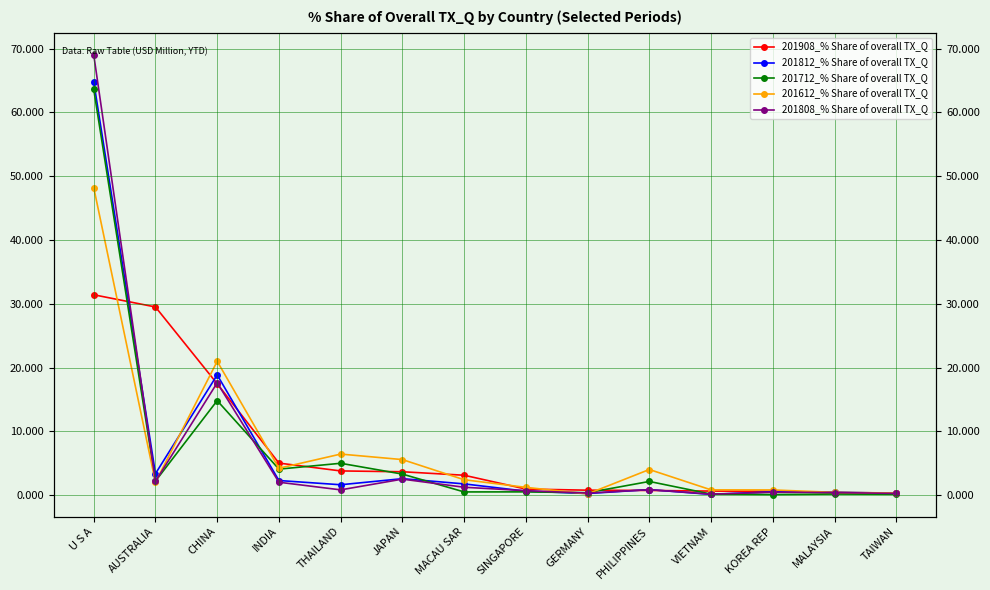

What is the label of the 11th point from the right?

INDIA